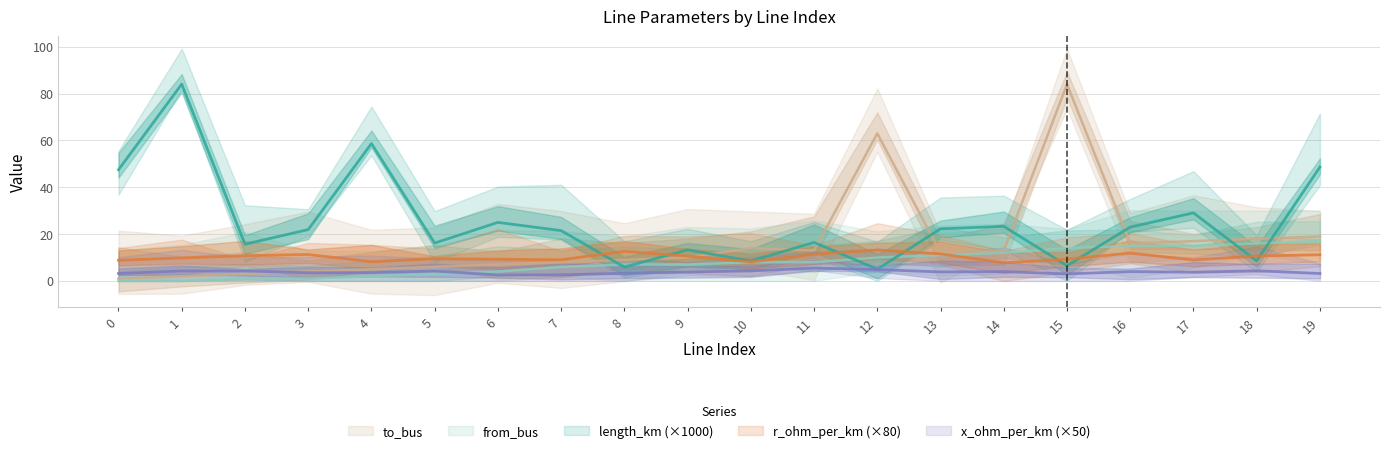

The length_km series shows 37.0 at 14. True or false?

False